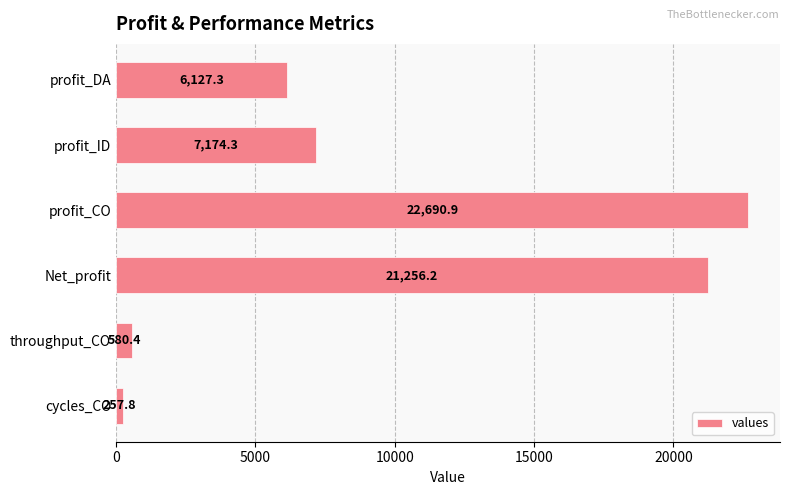

Rank the categories by value from highest to lowest.

profit_CO, Net_profit, profit_ID, profit_DA, throughput_CO, cycles_CO